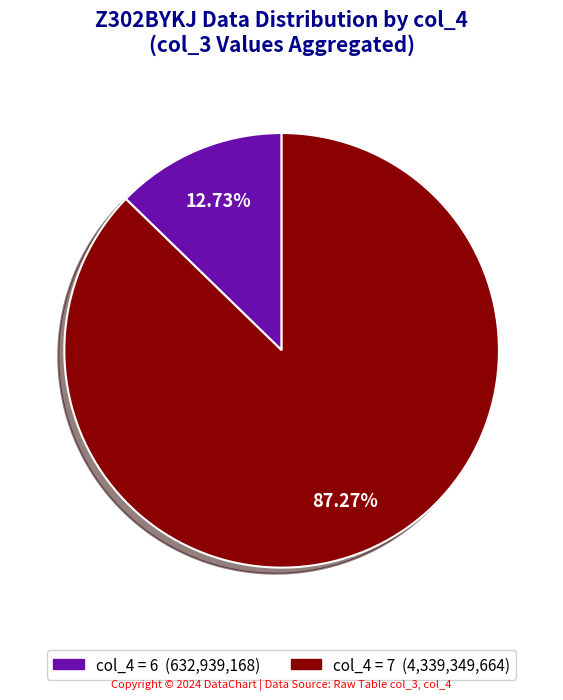

Does any single category account for the majority?

Yes